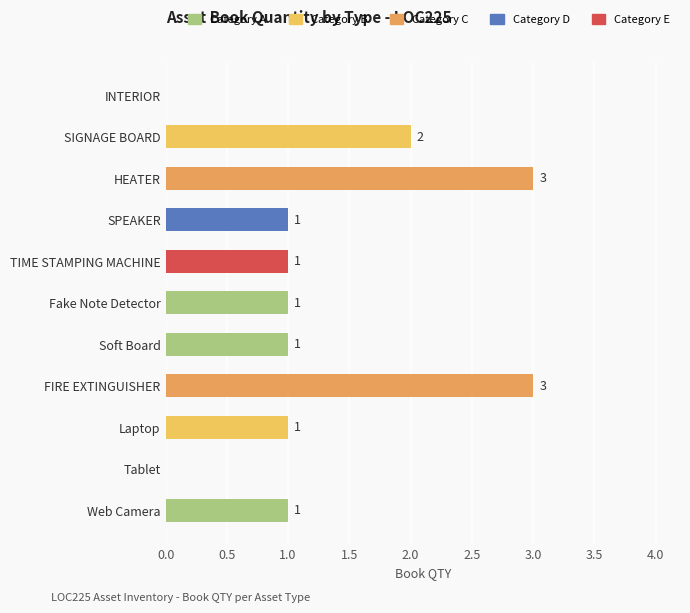

Approximately how many times larger is the value at TIME STAMPING MACHINE compared to HEATER?

0.3